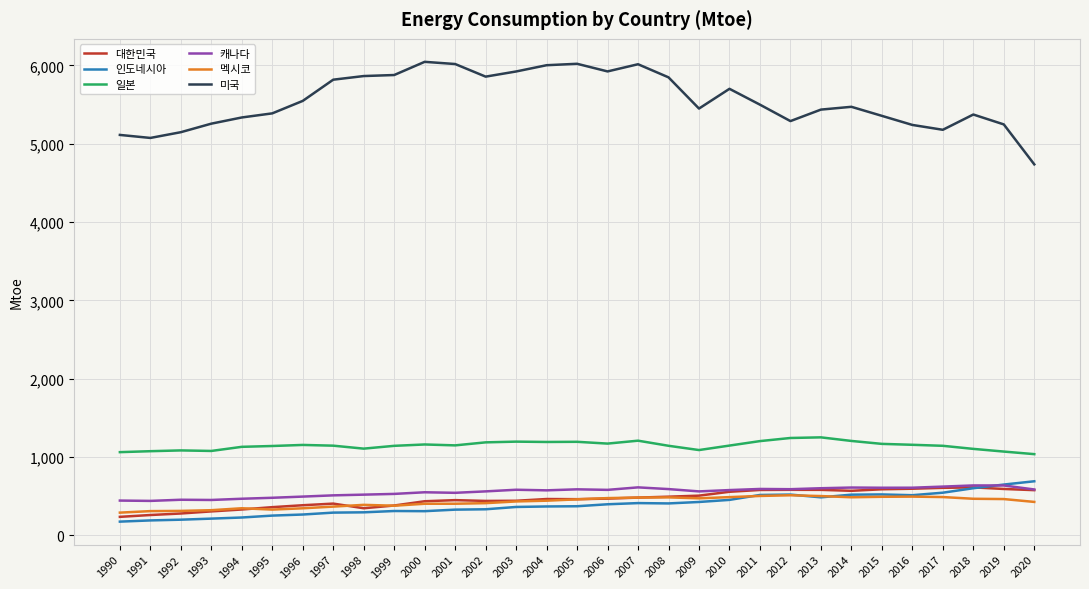

How many values in the 대한민국 series exceed 465?

16